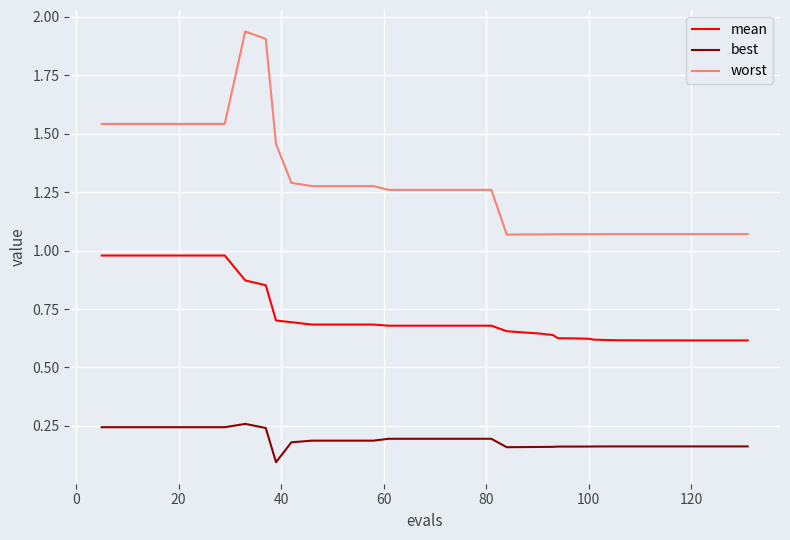

True or false: best and mean intersect in this chart.

False